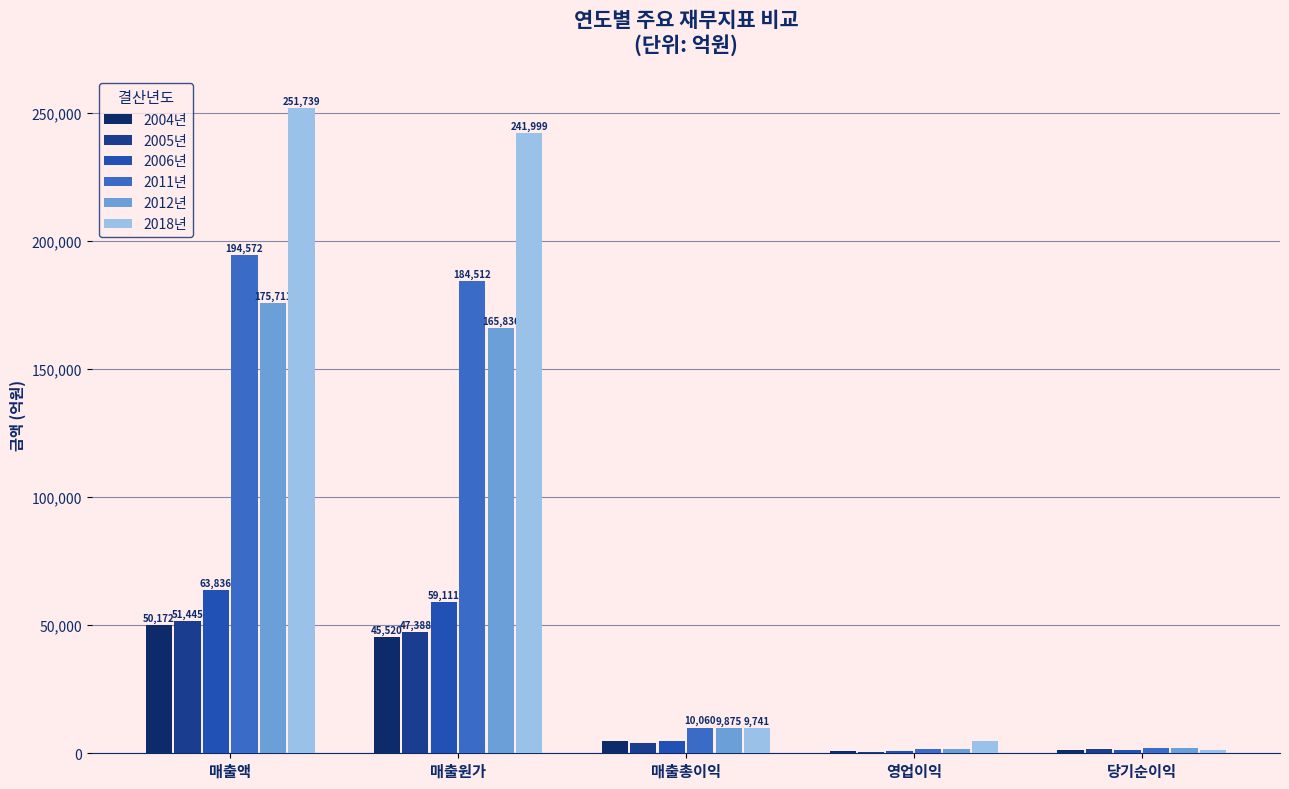

Is the value of 2012년 at 매출액 greater than the value of 2006년 at 당기순이익?

Yes